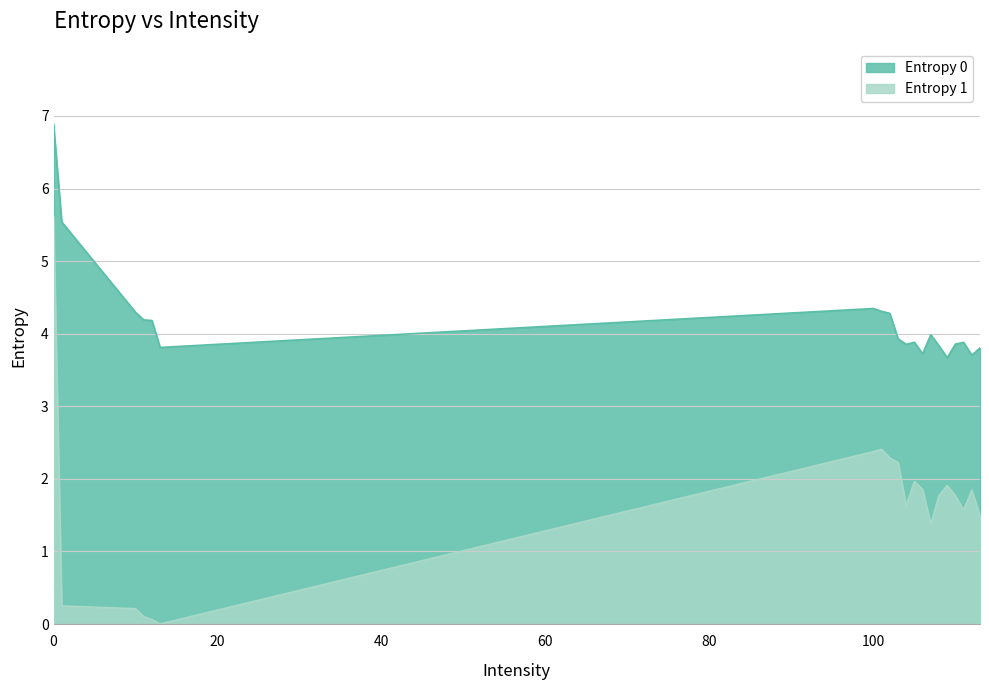

Is it true that Entropy 0 equals 4.2 at 12?

True